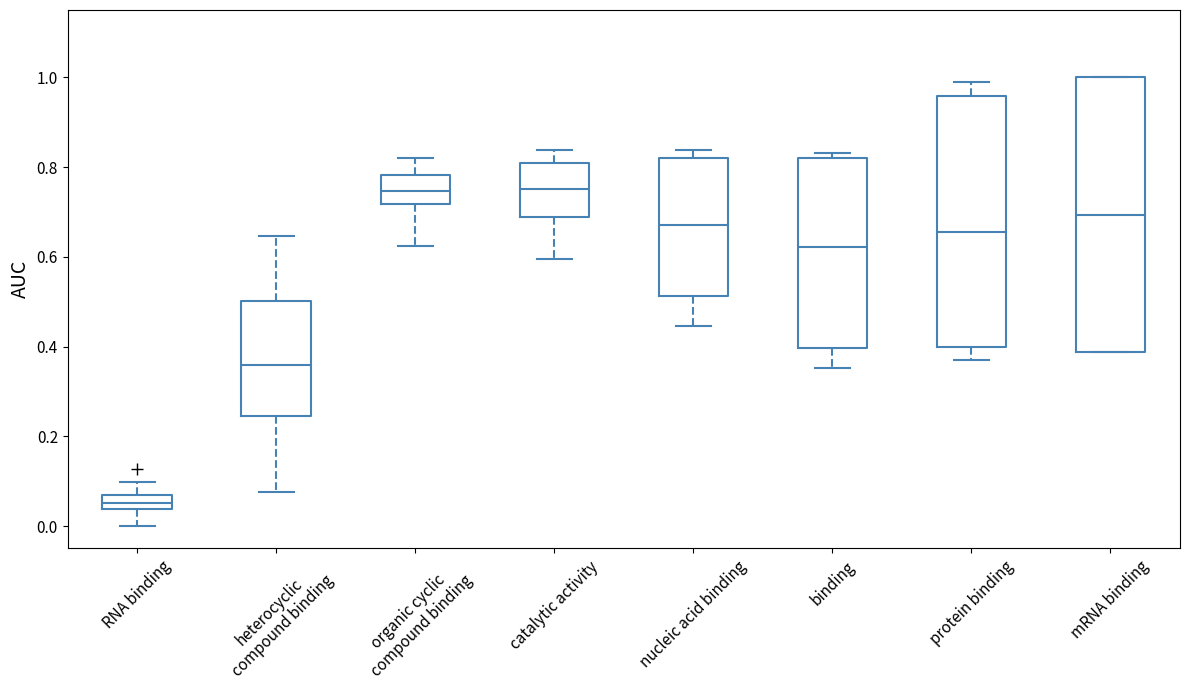

Reading left to right, read every box against the y-axis: the position of its median line, the range the box covers, and the ends of its whiskers. The values are not printed on the chart, so give them approximately, as read against the axis.

RNA binding: median 0.06 (inside the box), box 0.04 to 0.06, whiskers 0.00 to 0.10
heterocyclic compound binding: median 0.36, box 0.24 to 0.50, whiskers 0.08 to 0.64
organic cyclic compound binding: median 0.74, box 0.72 to 0.78, whiskers 0.62 to 0.82
catalytic activity: median 0.76, box 0.68 to 0.80, whiskers 0.60 to 0.84
nucleic acid binding: median 0.68, box 0.52 to 0.82, whiskers 0.44 to 0.84
binding: median 0.62, box 0.40 to 0.82, whiskers 0.36 to 0.84
protein binding: median 0.66, box 0.40 to 0.96, whiskers 0.36 to 0.98
mRNA binding: median 0.70, box 0.38 to 1.00, whiskers 0.38 to 1.00